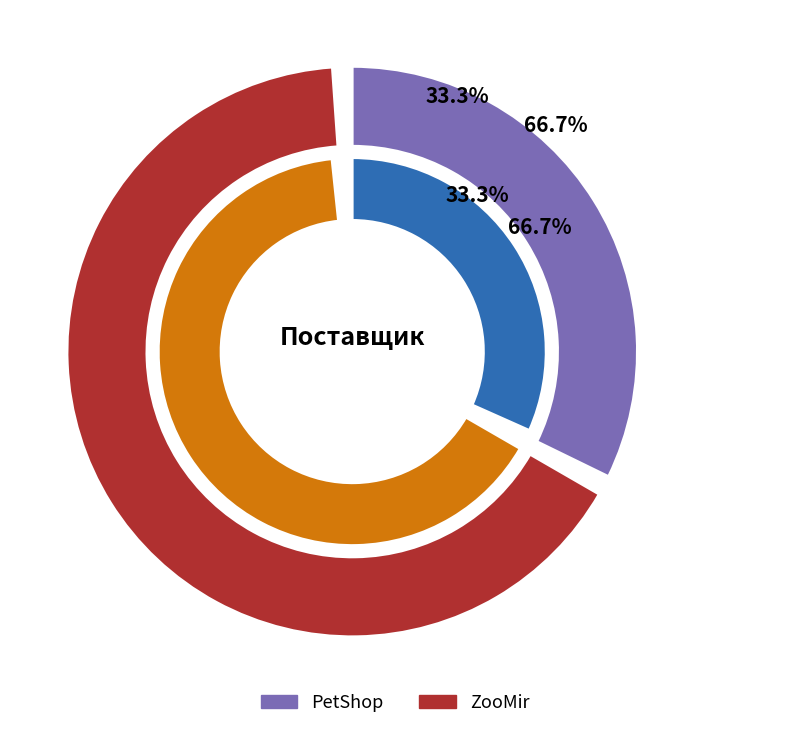

Is it true that ZooMir is 67% of the pie?

True